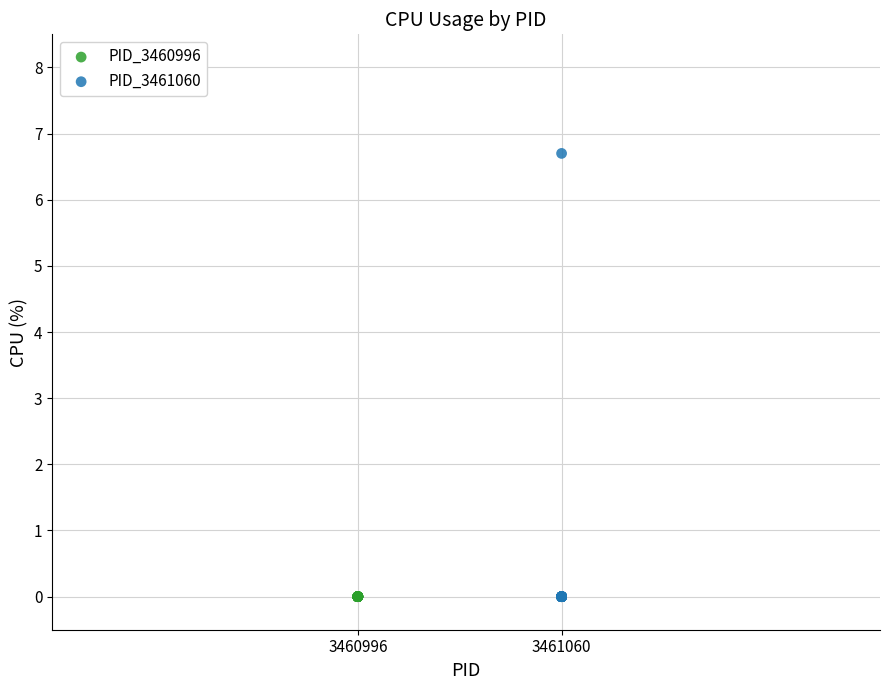

Which series reaches the maximum Y coordinate?

PID_3461060